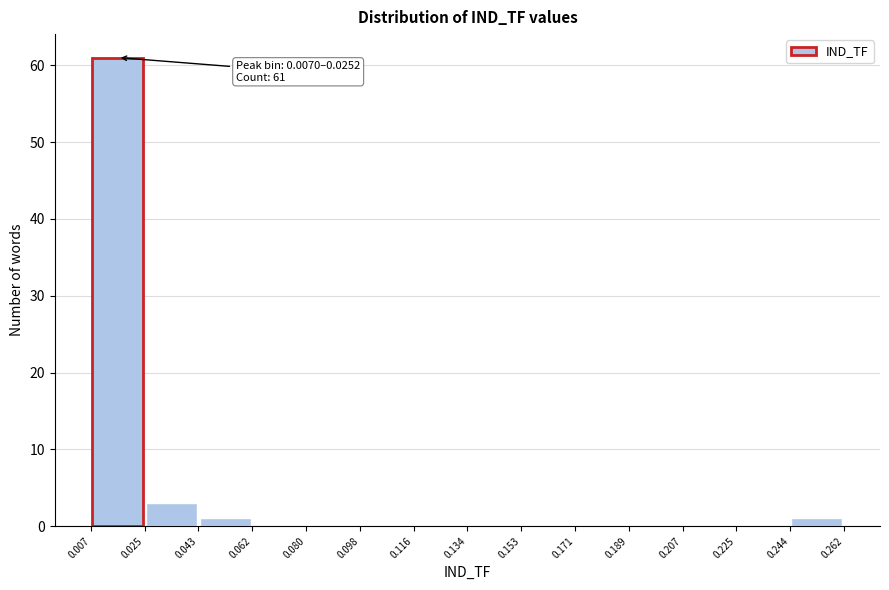

Over which range of the x-axis is the bar tallest?

0.007 to 0.025